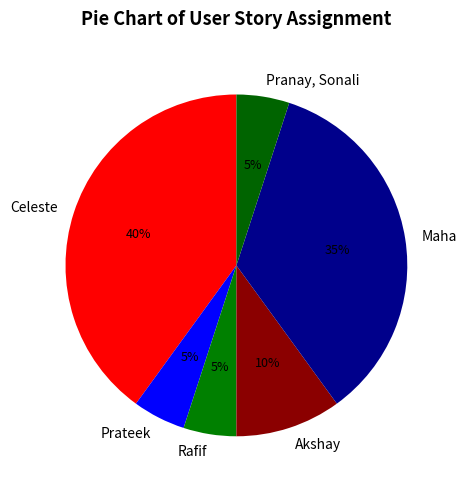

Which category has the biggest portion of the pie?

Celeste